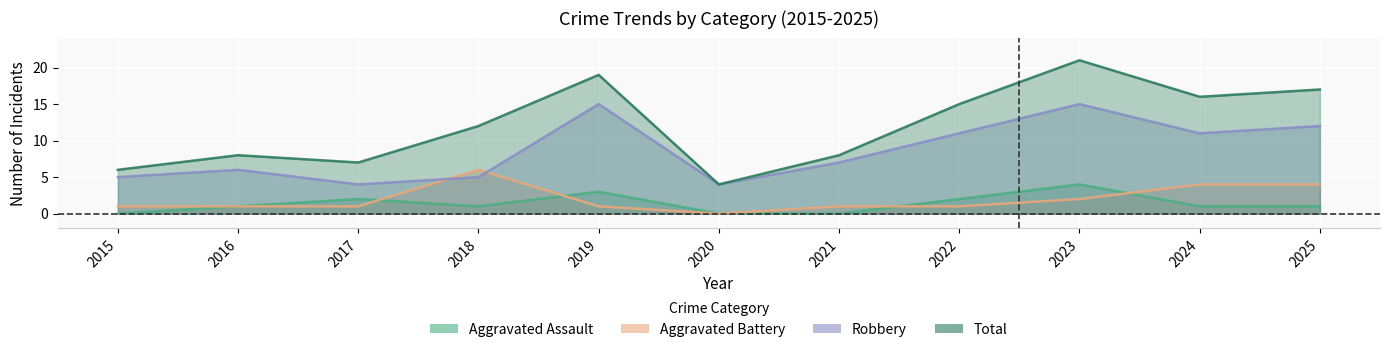

True or false: Total and Robbery intersect in this chart.

False